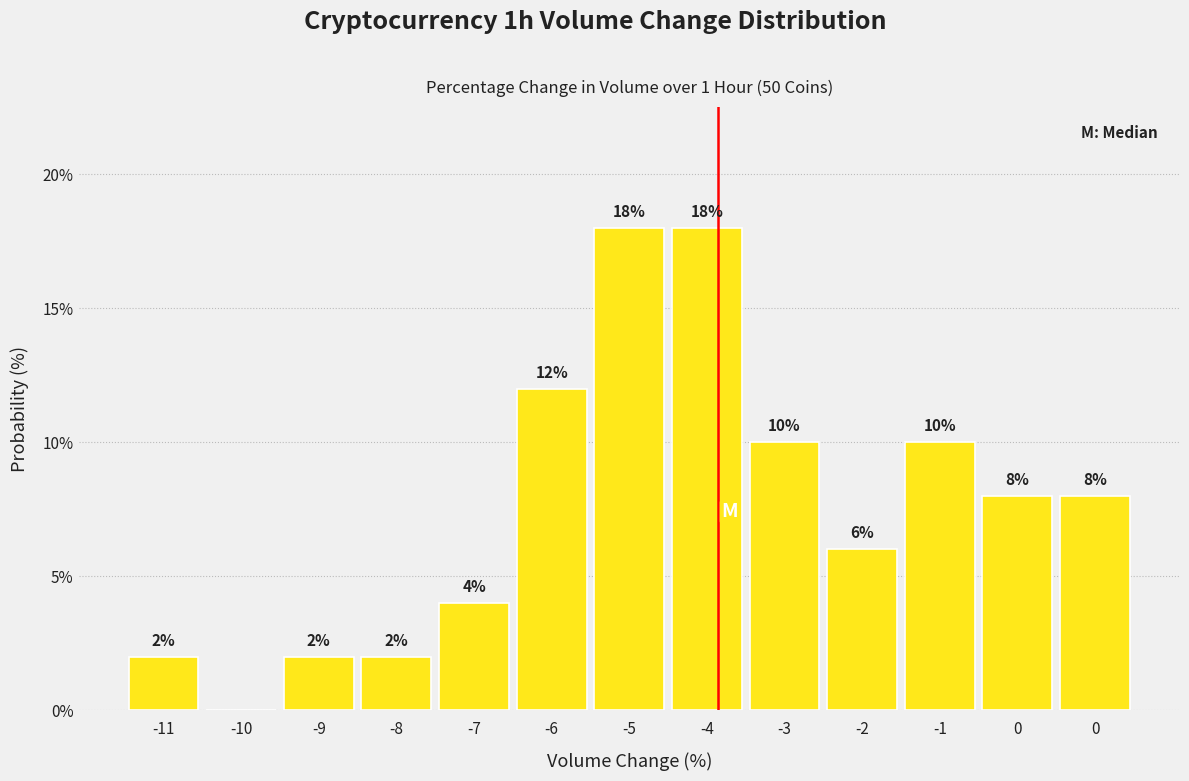

How many series are shown in this chart?

1